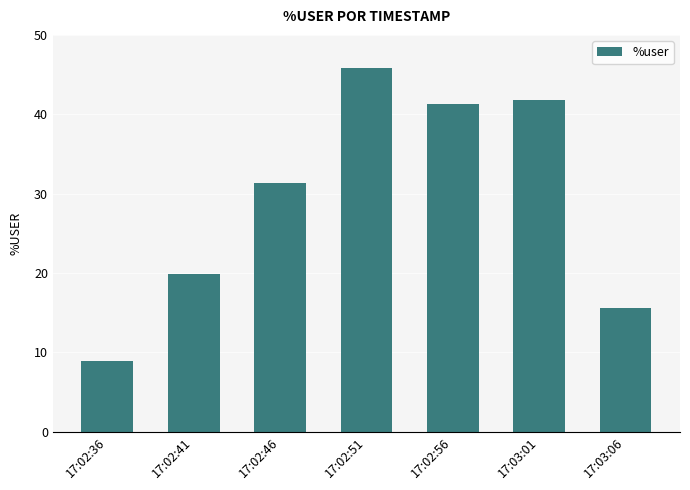

Reading right to left, extract all data points from this chart.

17:03:06=15.5	17:03:01=41.8	17:02:56=41.3	17:02:51=45.9	17:02:46=31.4	17:02:41=19.8	17:02:36=8.9